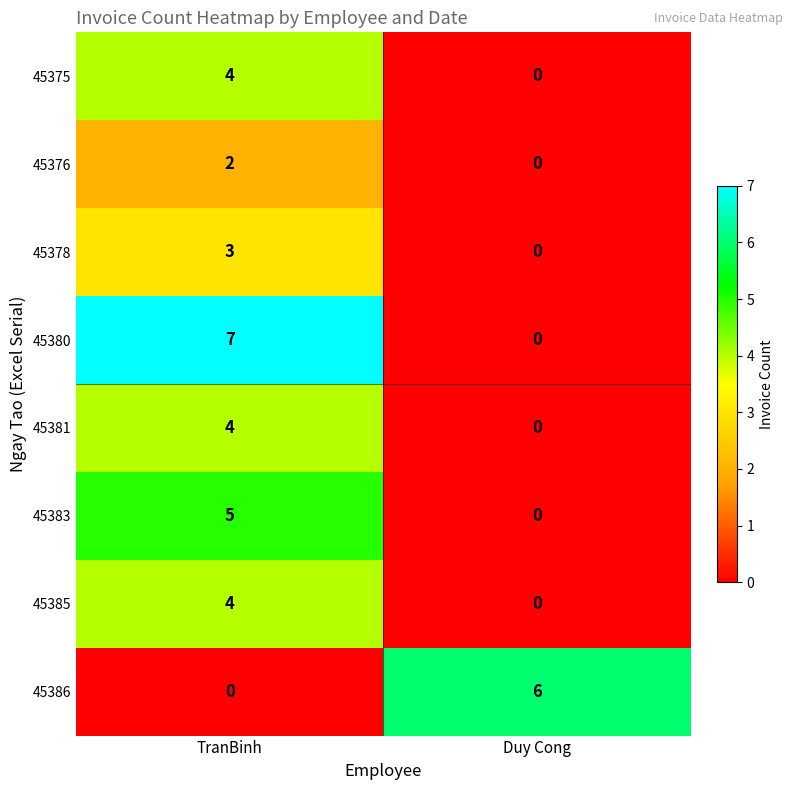

How many data points does each series have?

2